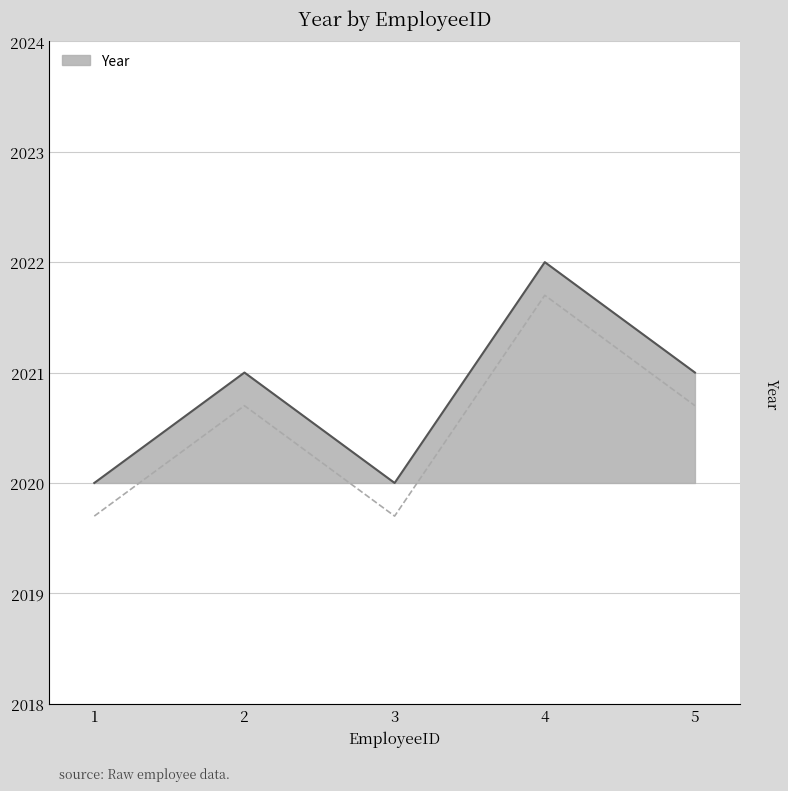

At which label does the data first exceed 2021?

4